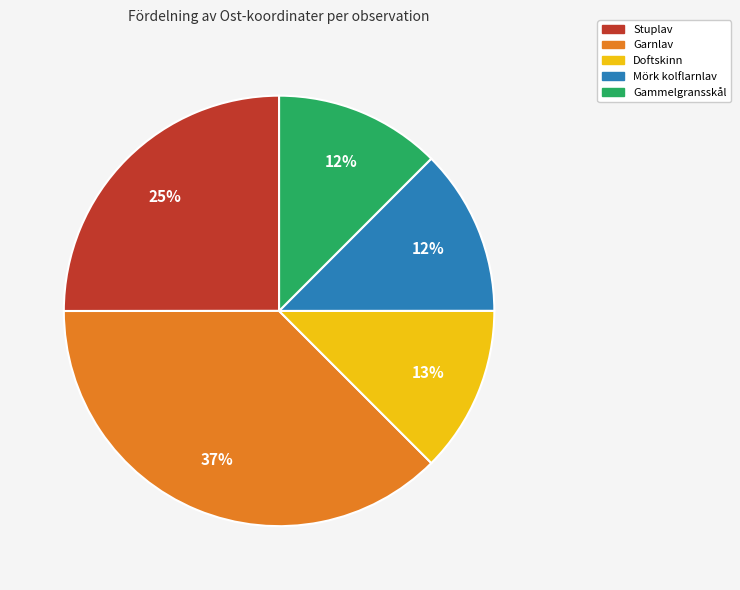

Is there a majority slice in this chart?

No